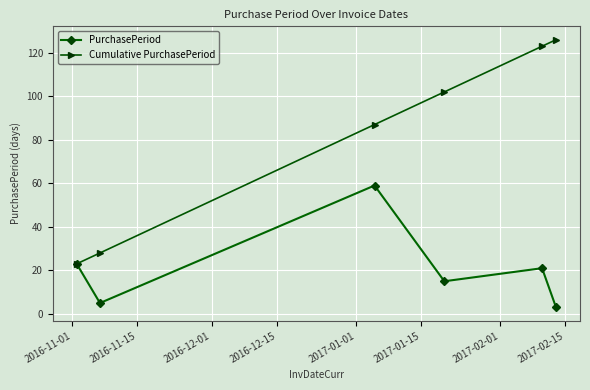

What is the maximum value for Cumulative PurchasePeriod?

126